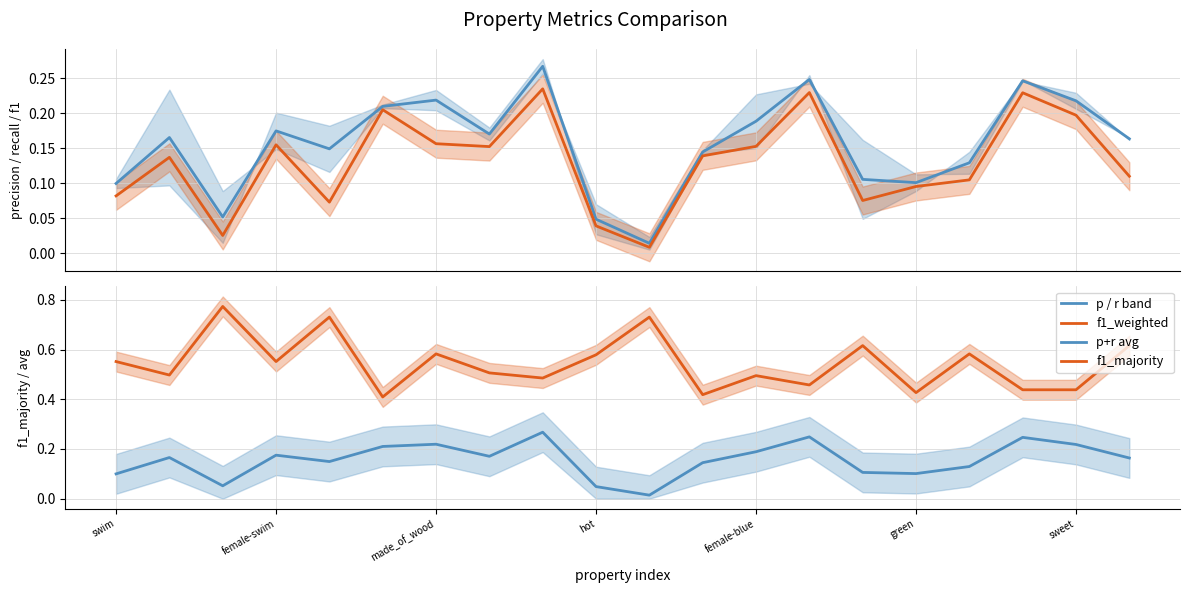

True or false: p+r avg and f1_majority cross at least once.

False